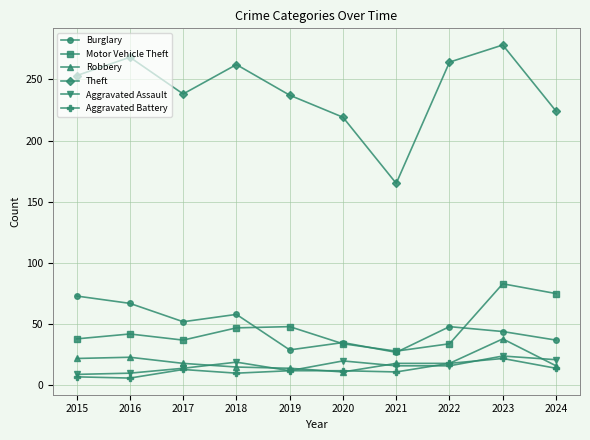

At which category is the sum across all series the highest?

2023